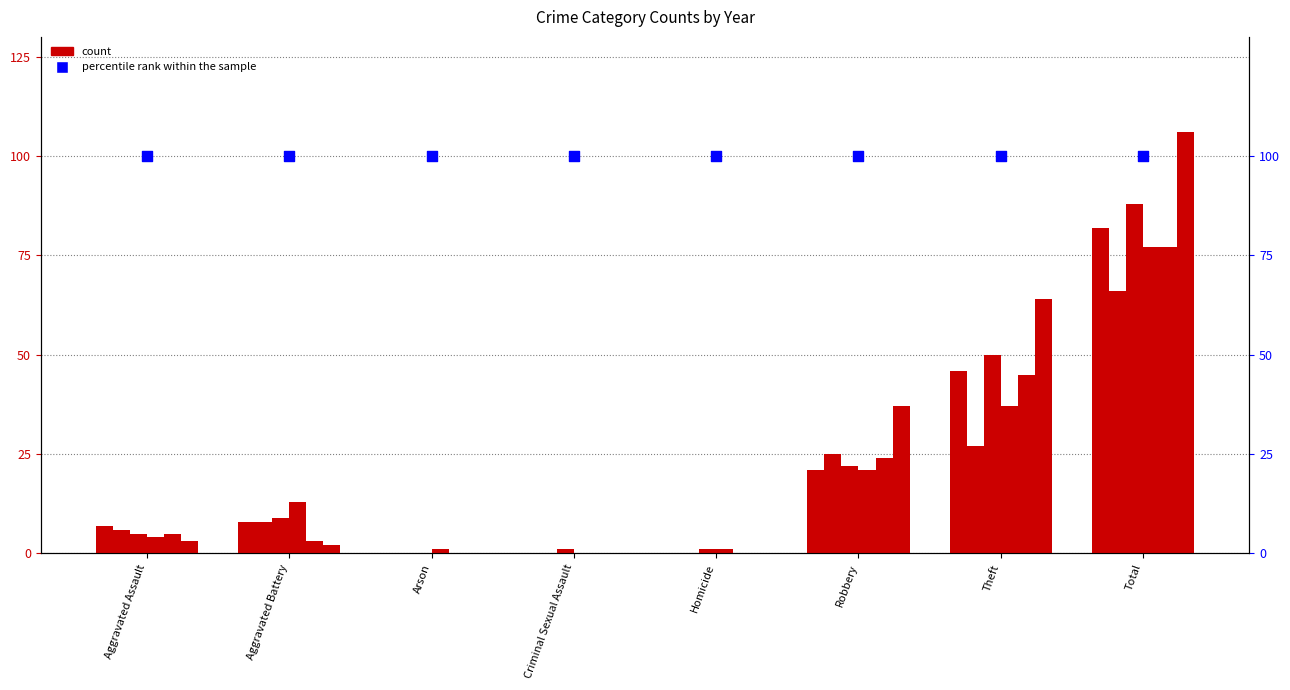

Is the value of 2017 at Homicide greater than the value of 2021 at Homicide?

No